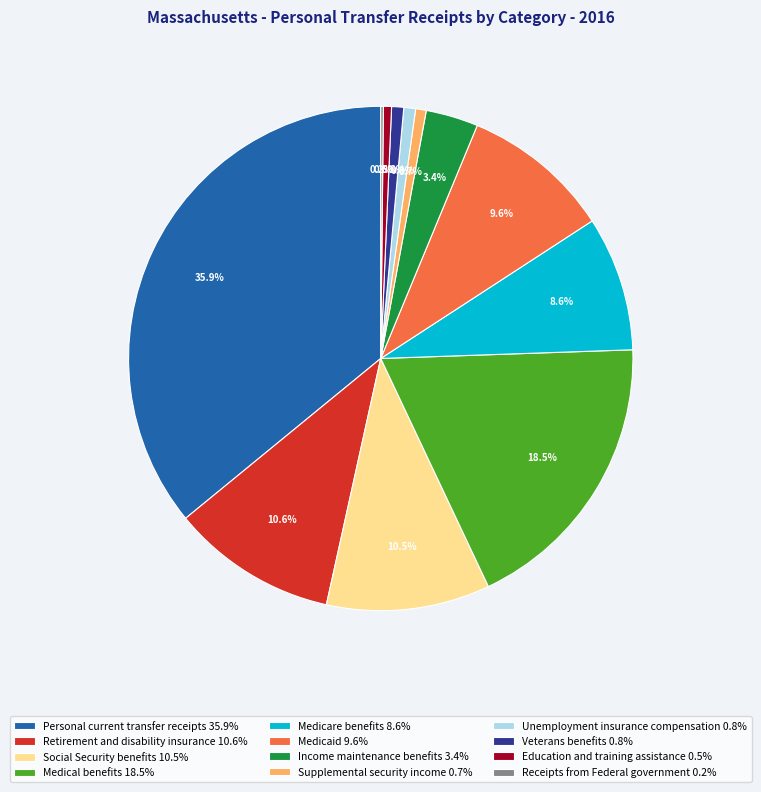

Does Personal current transfer receipts represent more than half of the total?

No